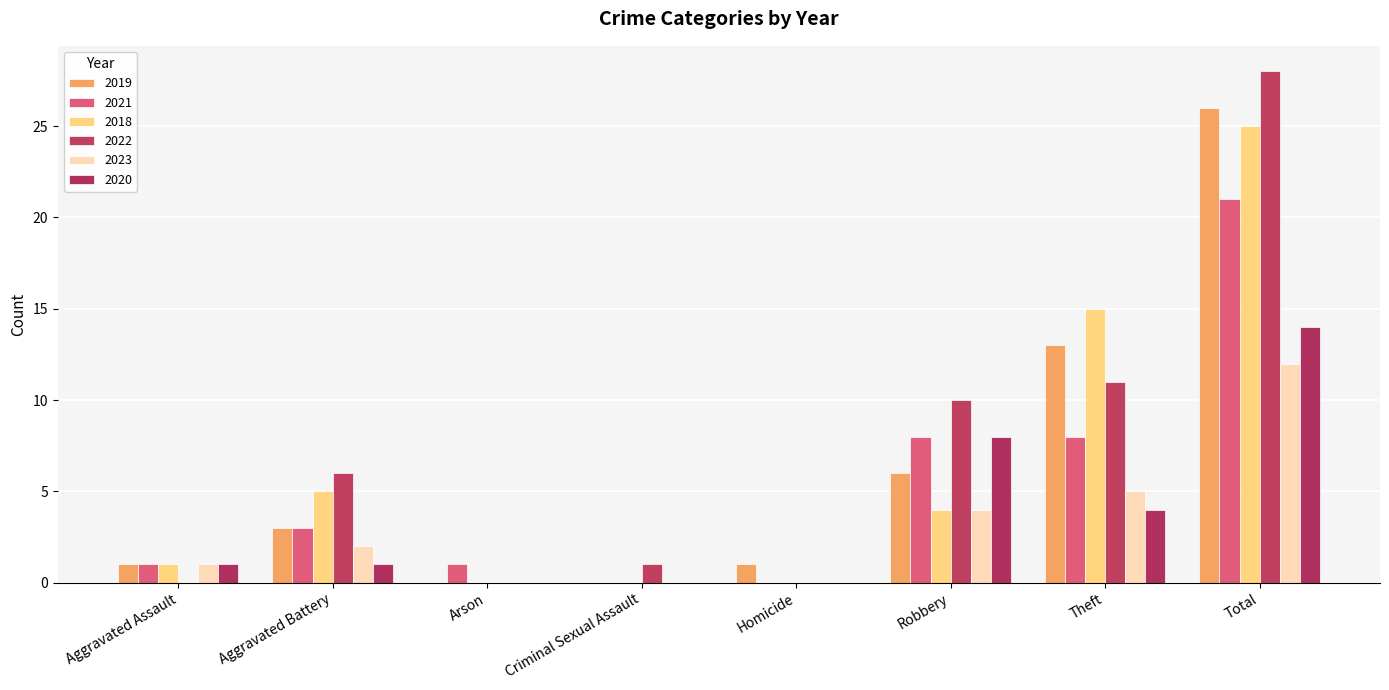

Which category has the lowest value in the 2022 series?

Aggravated Assault